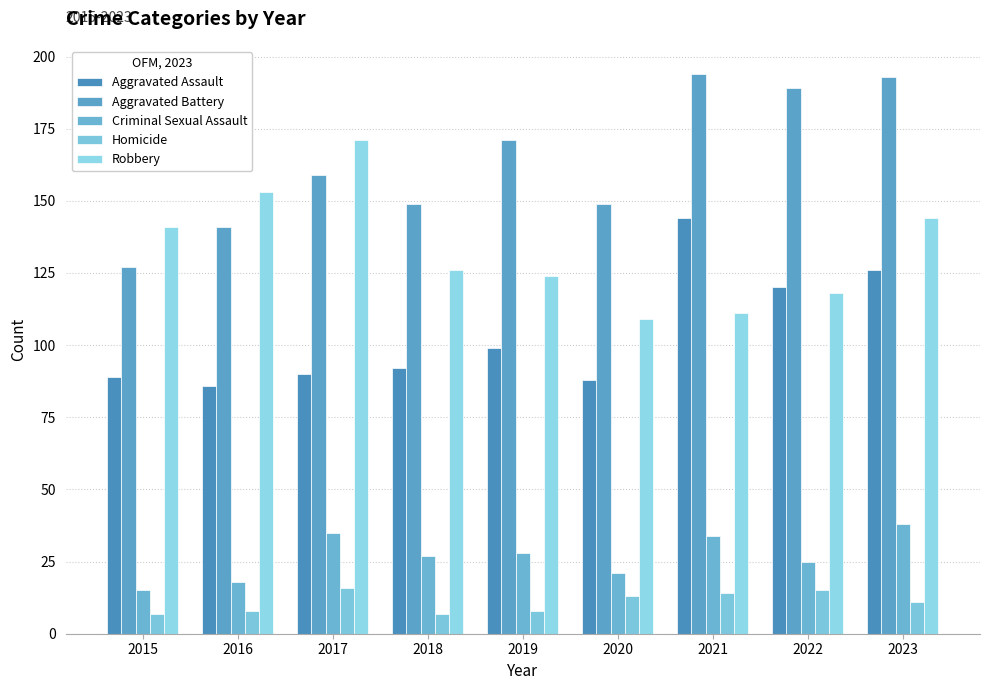

Is the value of Homicide at 2016 greater than the value of Robbery at 2020?

No